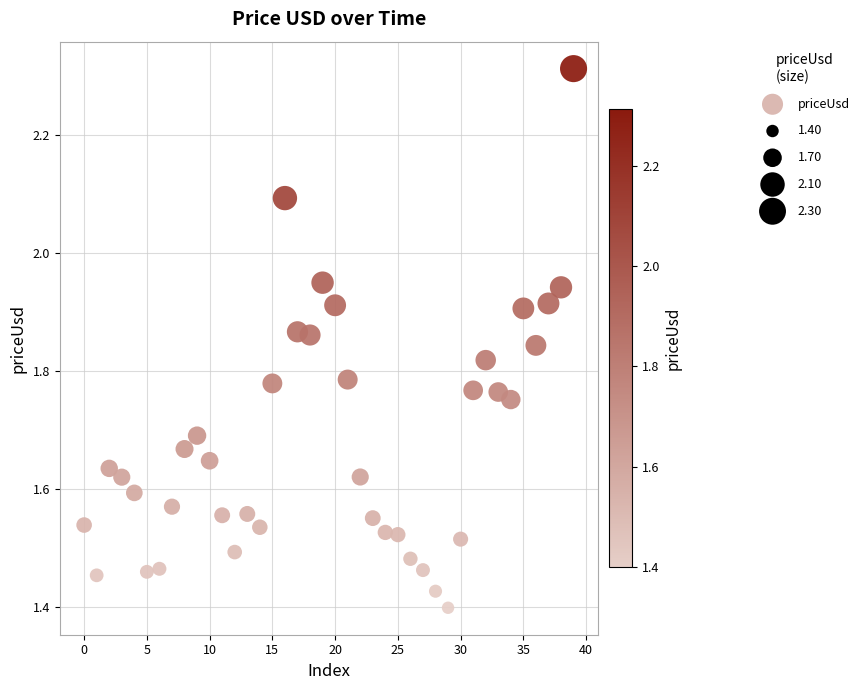

What is the range of Y values (max minus min)?

0.9